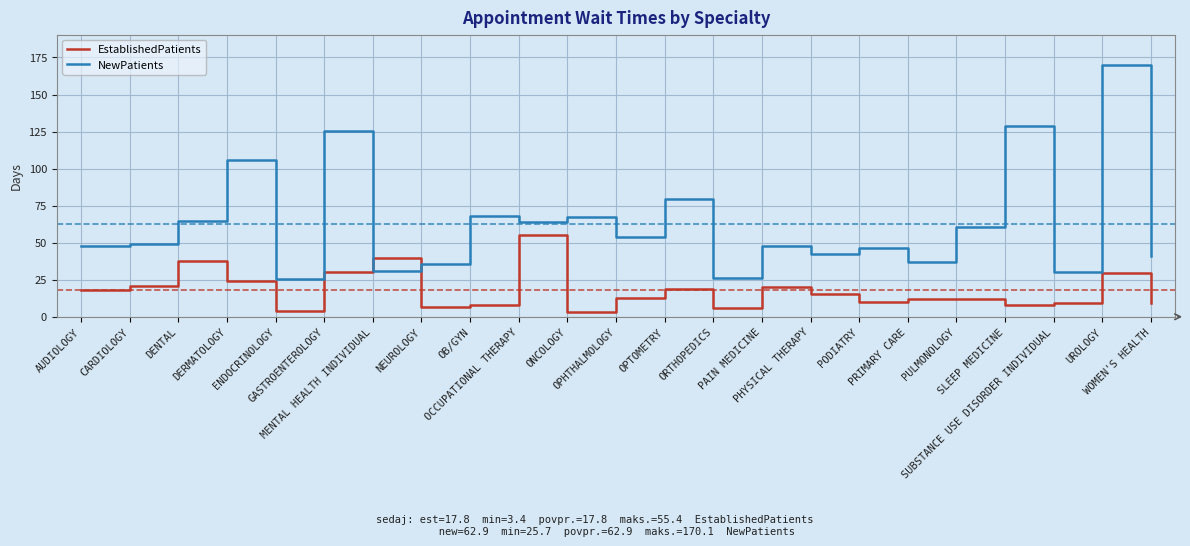

At which label is EstablishedPatients closest to 29?

UROLOGY